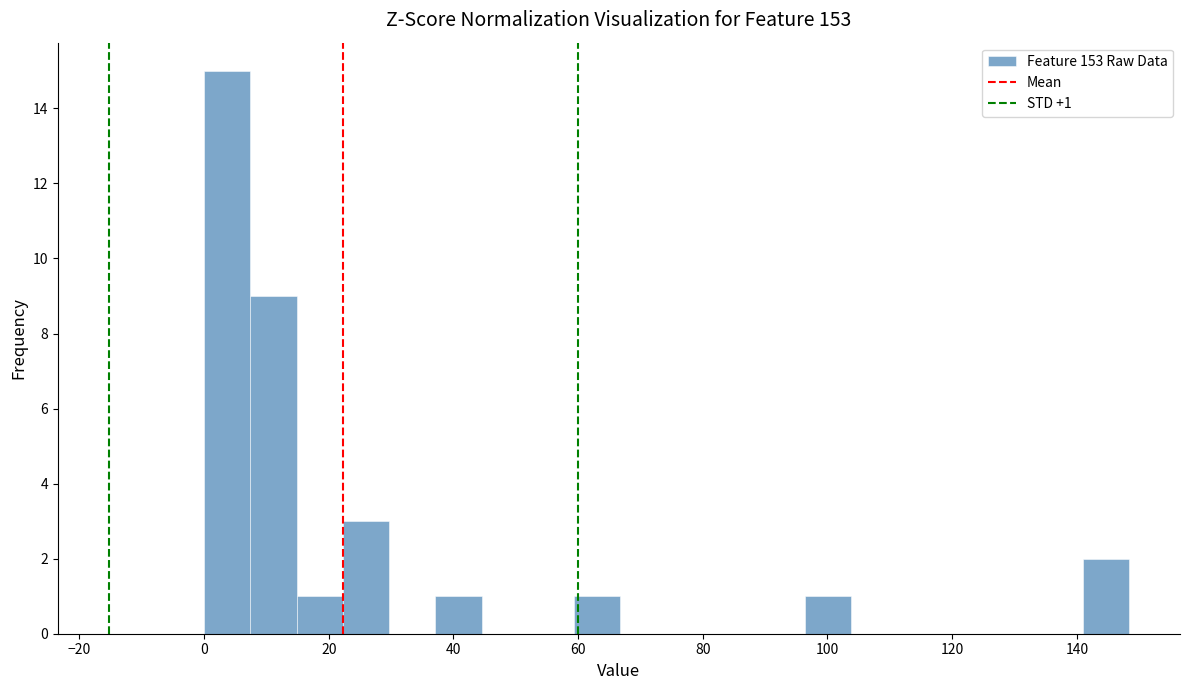

Around what value on the x-axis is the tallest bar? Give the approximate position of its centre, as read against the axis.

4